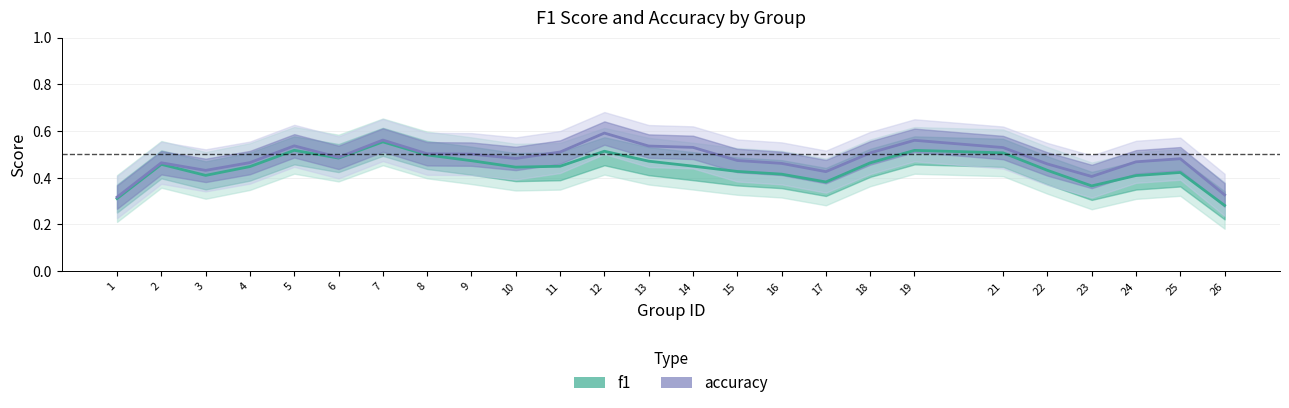

Reading left to right, extract all data points from this chart.

f1: 1=0.3	2=0.5	3=0.4	4=0.4	5=0.5	6=0.5	7=0.6	8=0.5	9=0.5	10=0.4	11=0.4	12=0.5	13=0.5	14=0.4	15=0.4	16=0.4	17=0.4	18=0.5	19=0.5	21=0.5	22=0.4	23=0.4	24=0.4	25=0.4	26=0.3
accuracy: 1=0.3	2=0.5	3=0.4	4=0.5	5=0.5	6=0.5	7=0.6	8=0.5	9=0.5	10=0.5	11=0.5	12=0.6	13=0.5	14=0.5	15=0.5	16=0.5	17=0.4	18=0.5	19=0.6	21=0.5	22=0.5	23=0.4	24=0.5	25=0.5	26=0.3